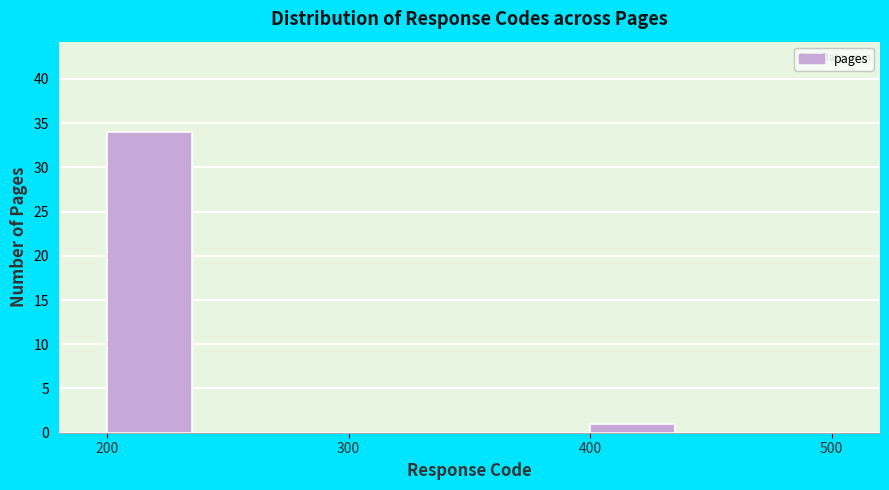

Reading left to right, transcribe this chart: for each bar, give the range it covers on the x-axis and its height. The values are not printed on the chart, so give them approximately, as read against the axis.

200 to 250: 34
250 to 300: 0
300 to 350: 0
350 to 400: 0
400 to 450: 1
450 to 500: 0